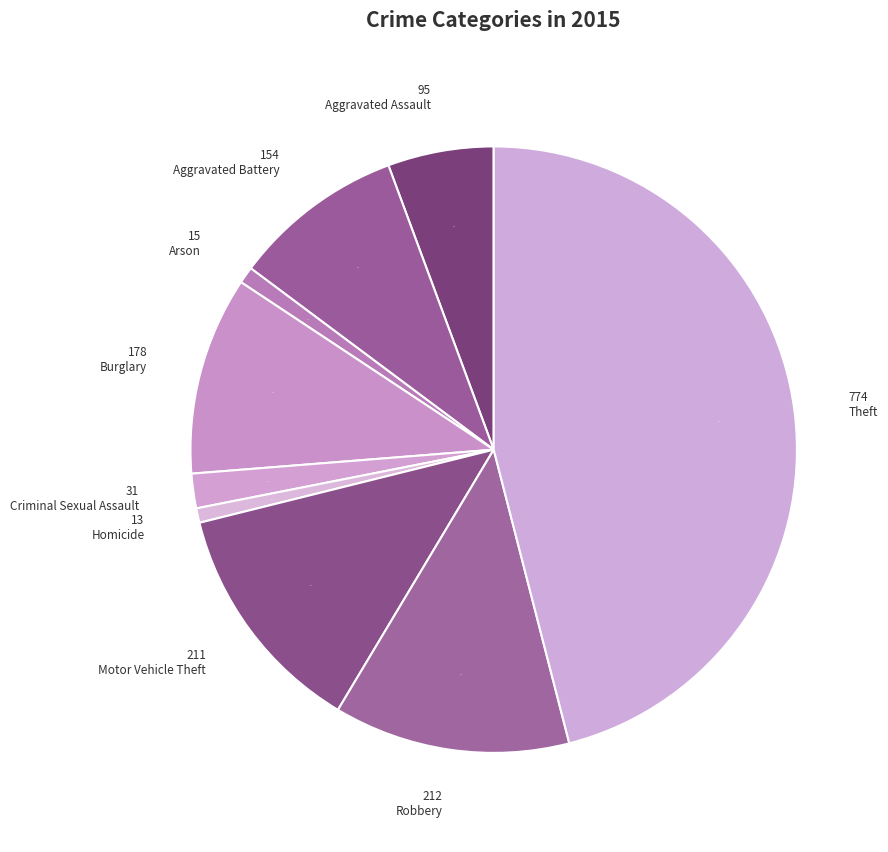

What is the largest slice in the pie chart?

Theft